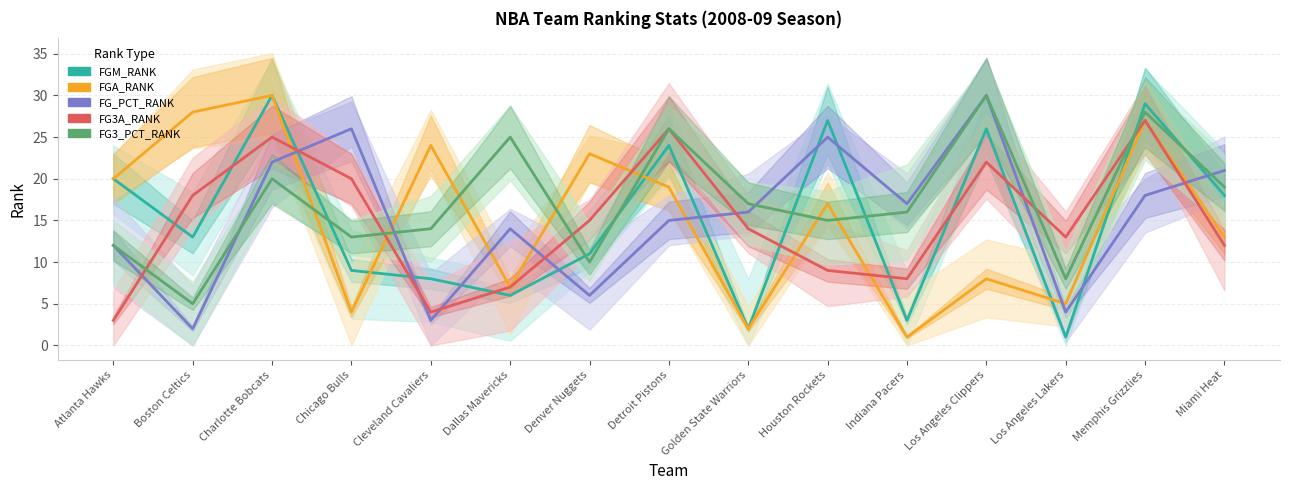

Between Atlanta Hawks and Detroit Pistons, which series saw the biggest shift?

FG3A_RANK